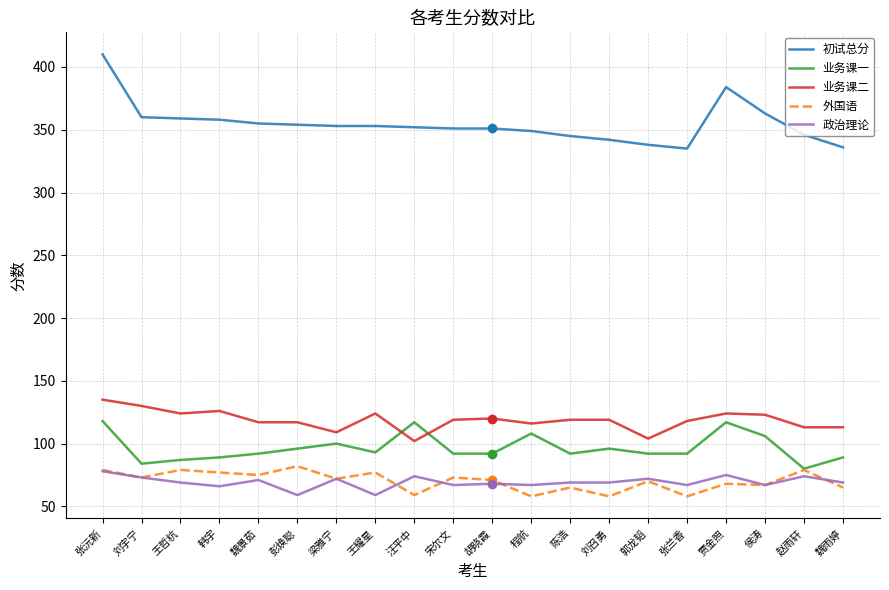

Which series has the widest spread of values?

初试总分